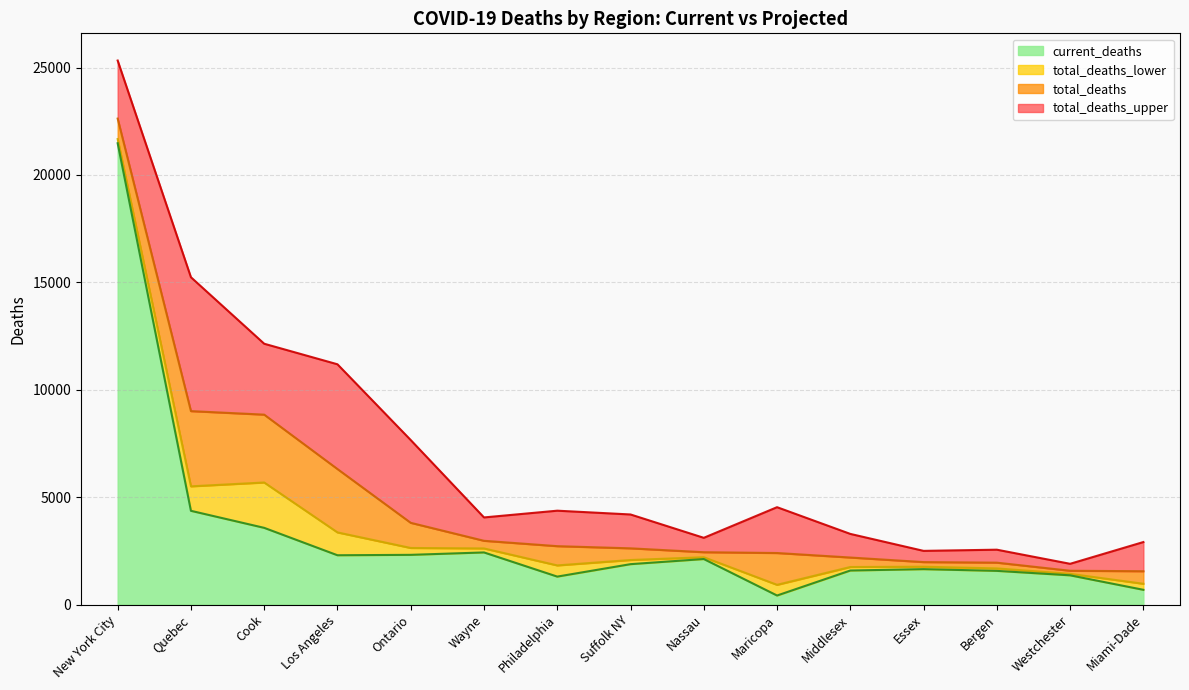

What is the value of the total_deaths point at the 14th from the left?

1572